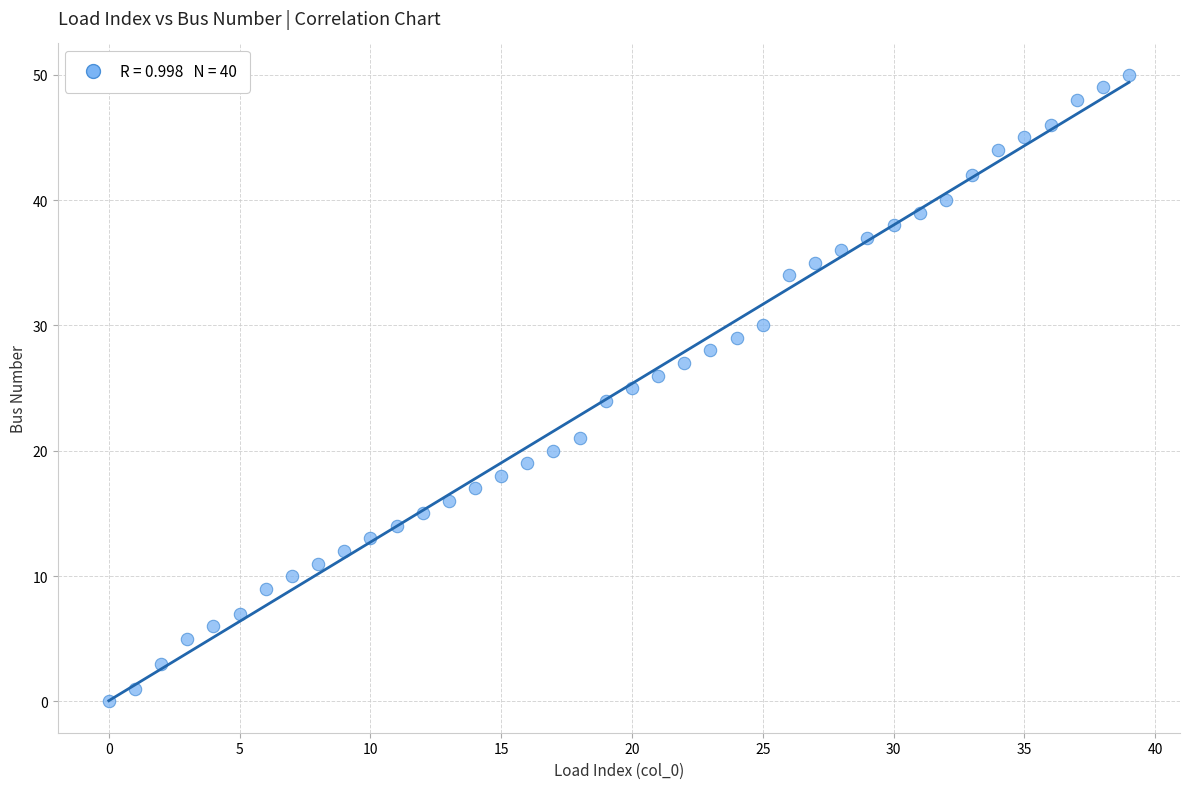

What is the range of Y values (max minus min)?

50